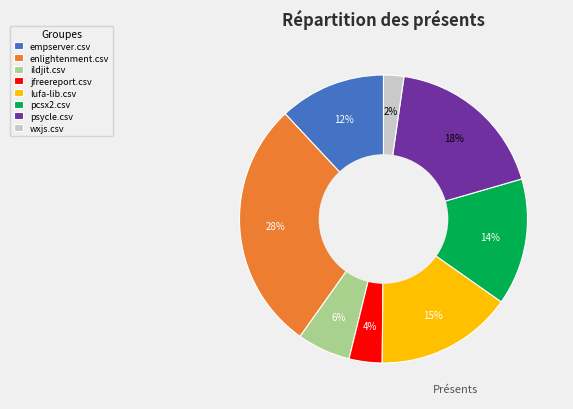

To the nearest percent, what is the average slice percentage?

12%